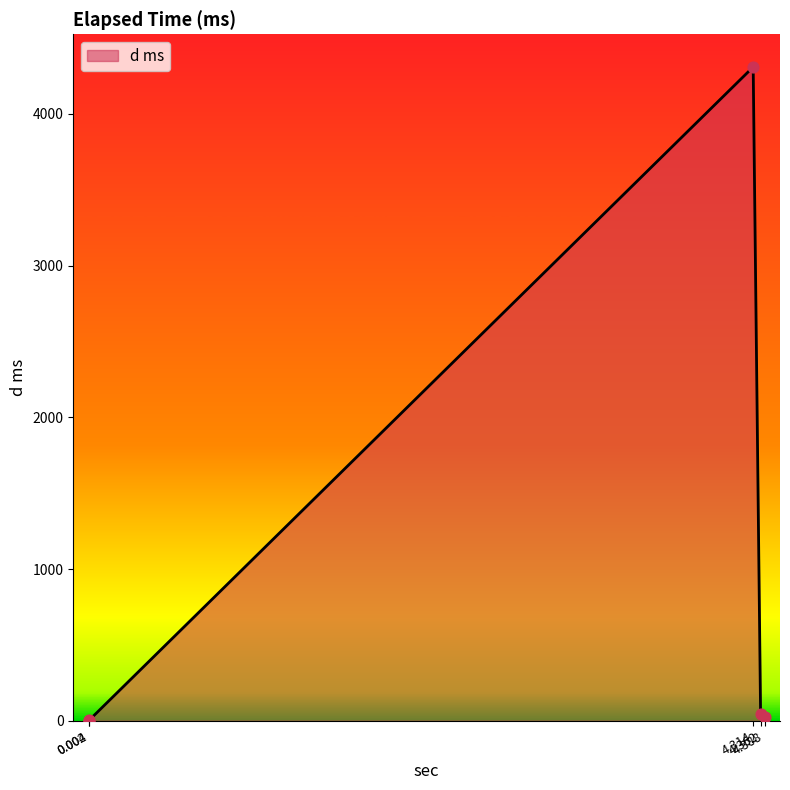

What is the change in value from 0.004 to 4.314?

+4307.1